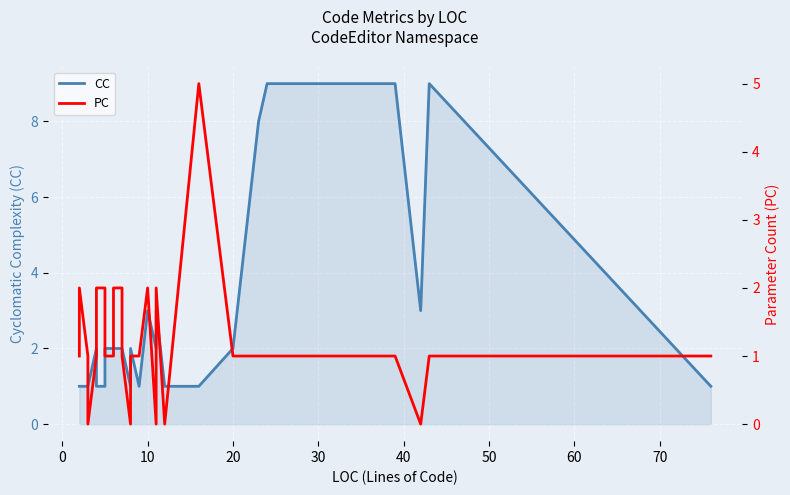

Count the number of categories in the chart.

32